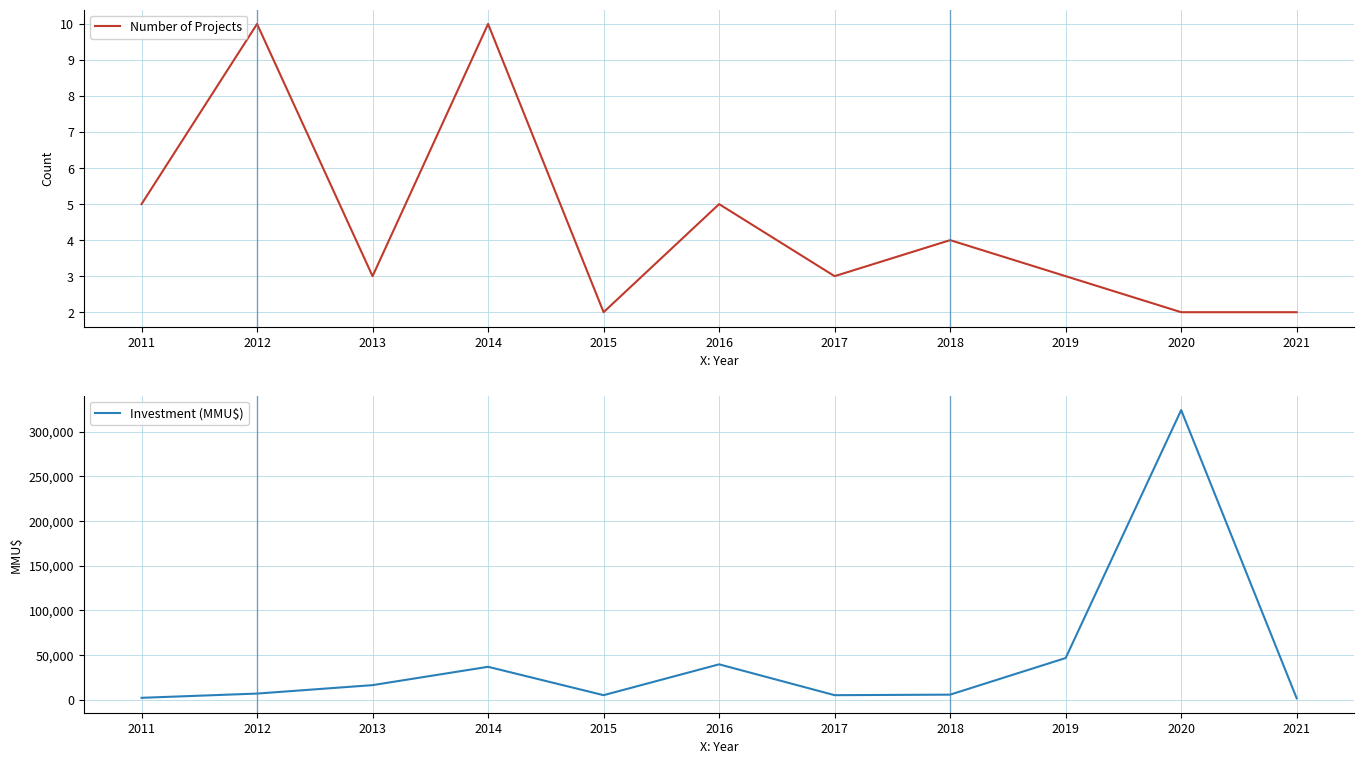

Where is Number of Projects nearest to the value 6?

2011